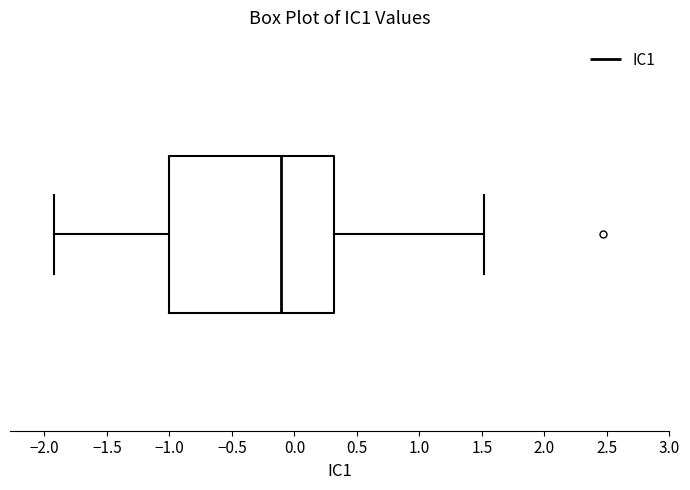

Read this box plot against the x-axis: the position of the median line, the range covered by the box, and the ends of both whiskers. The values are not printed on the chart, so give them approximately, as read against the axis.

median -0.1, box -1.0 to 0.3, whiskers -1.9 to 1.5